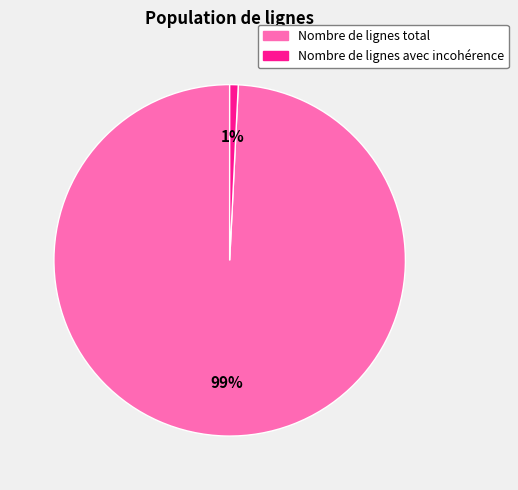

To the nearest percent, what is the combined percentage of Nombre de lignes avec incohérence and Nombre de lignes total?

100%